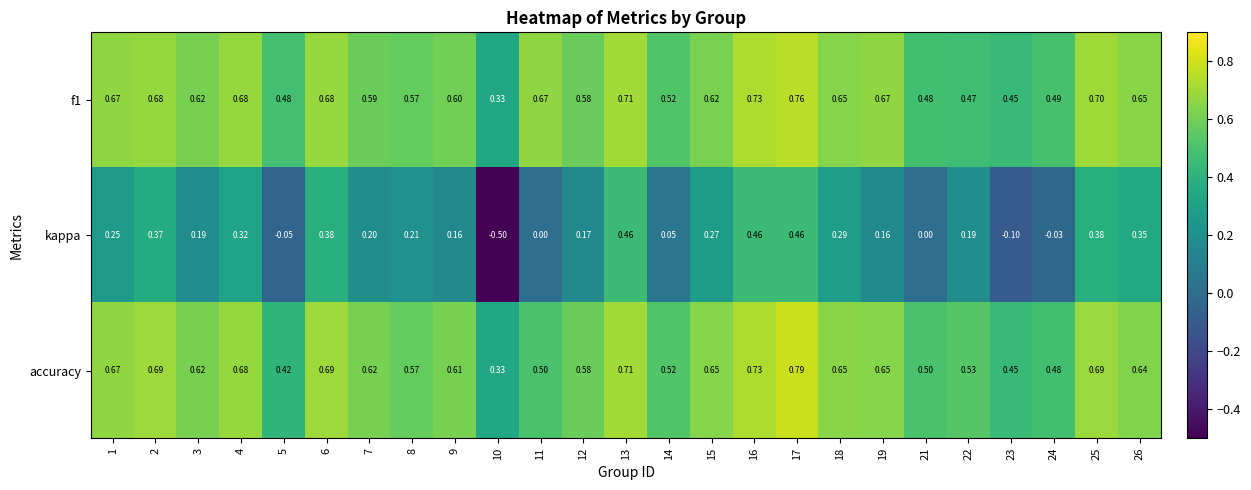

Is the value of kappa at 17 greater than the value of accuracy at 26?

No